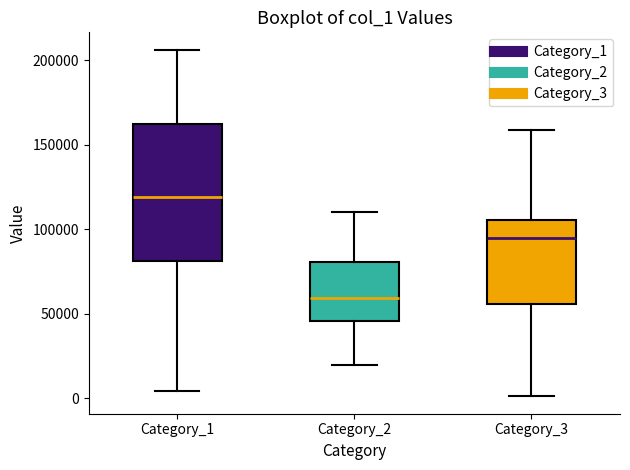

Reading left to right, transcribe this box plot: for each box, give where its median line is, the range the box spans, and where its two whiskers end, as read against the y-axis. The values are not printed on the chart, so give them approximately, as read against the axis.

Category_1: median 120000, box 80000 to 160000, whiskers 5000 to 205000
Category_2: median 60000, box 45000 to 80000, whiskers 20000 to 110000
Category_3: median 95000, box 55000 to 105000, whiskers 0 to 160000